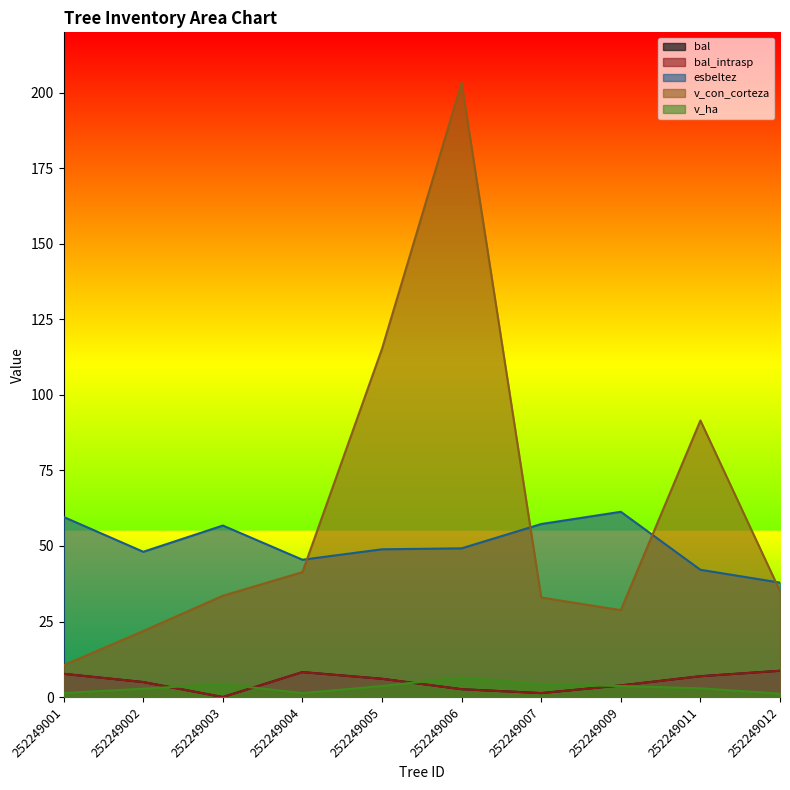

What is the value of the bal point at the 6th from the left?

2.6